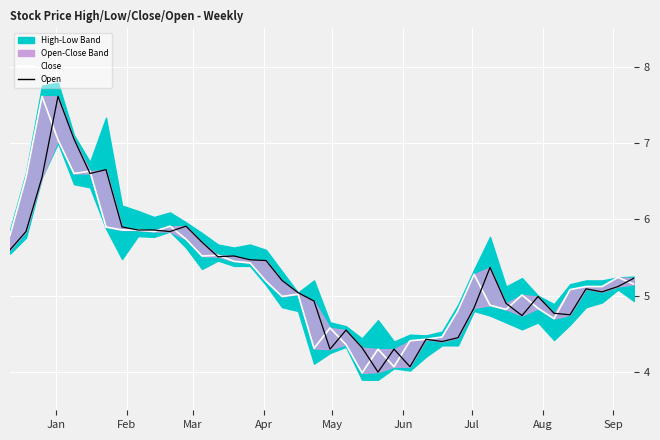

What is the average value of the Close series?

5.3